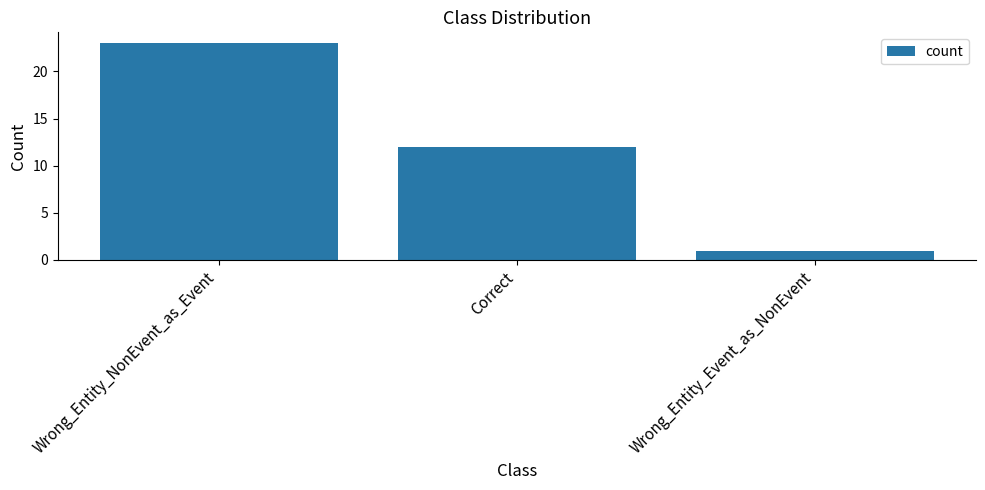

Which label corresponds to the smallest value in the chart?

Wrong_Entity_Event_as_NonEvent